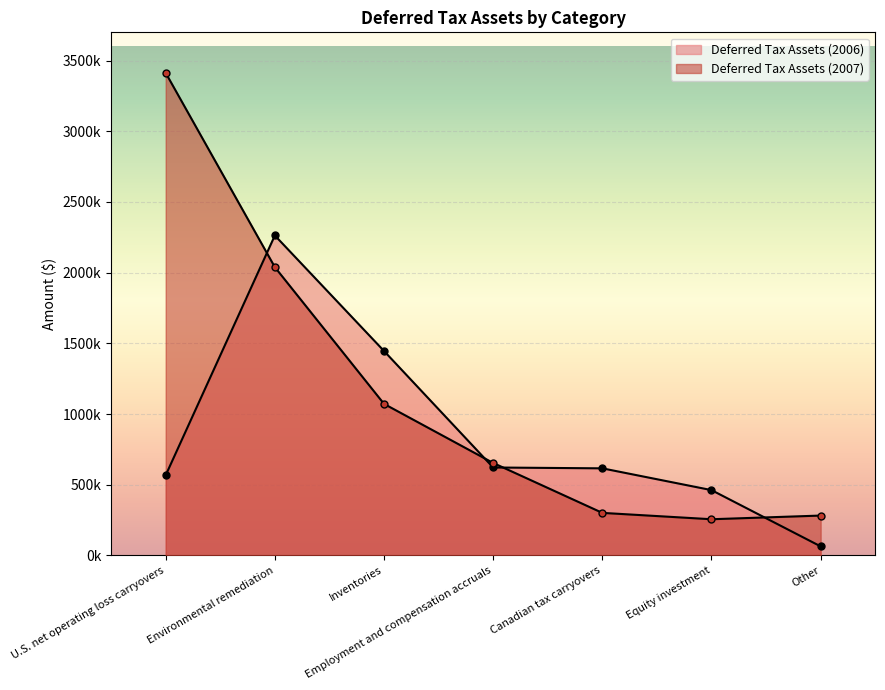

The Deferred Tax Assets (2007) series shows 2039000 at Environmental remediation. True or false?

True